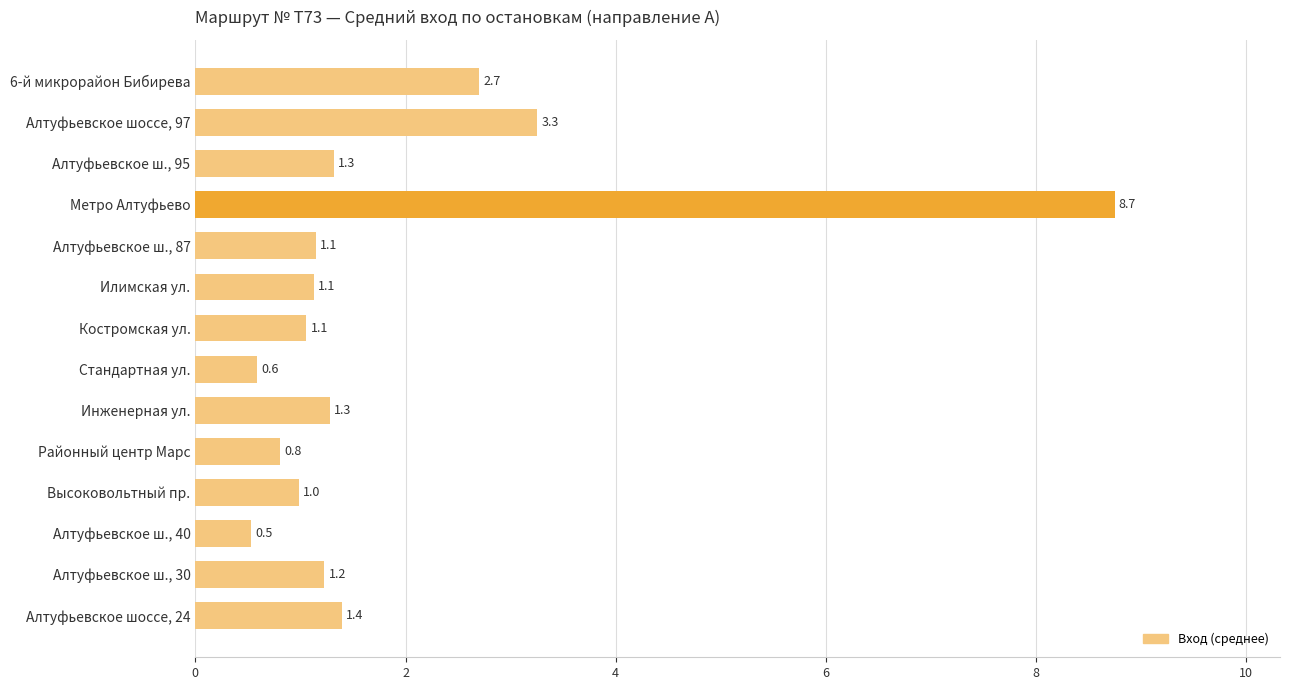

Count the number of data series in this chart.

1